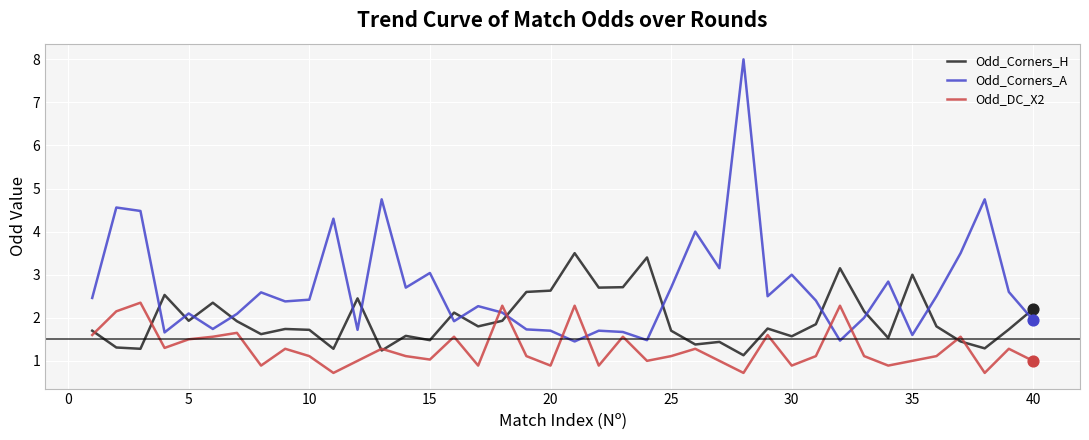

Which series has the widest spread of values?

Odd_Corners_A